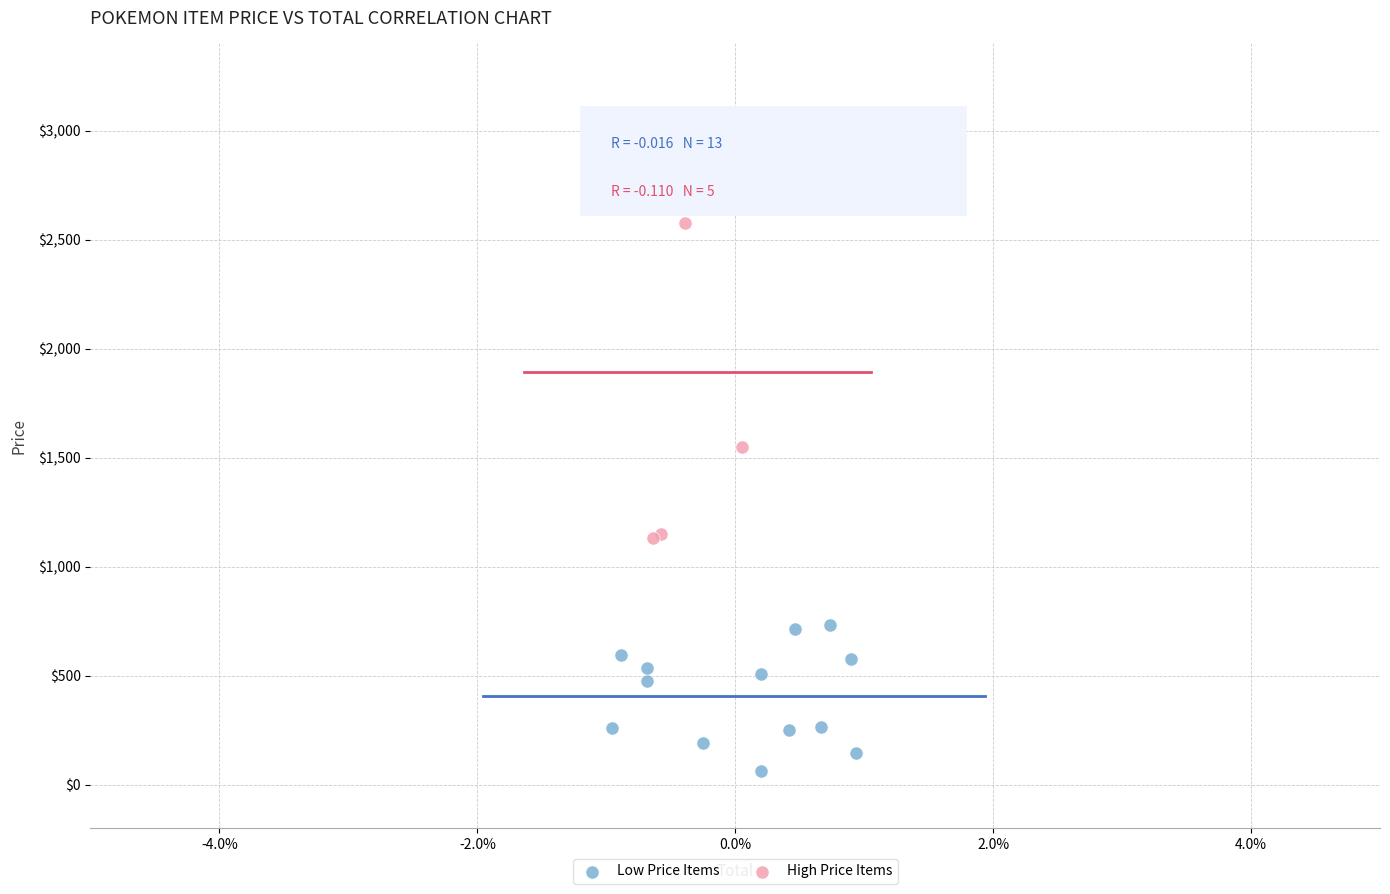

Which series reaches the maximum Y coordinate?

High Price Items